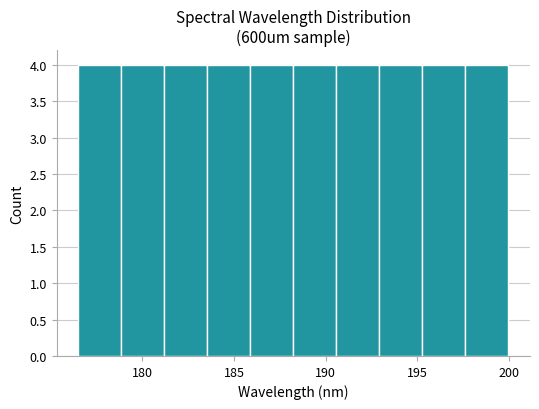

What is the height of the bar covering 195.5 to 197.5 on the x-axis? Neither the bar edges nor the heights are printed on the chart, so give them approximately, as read against the axes.

4